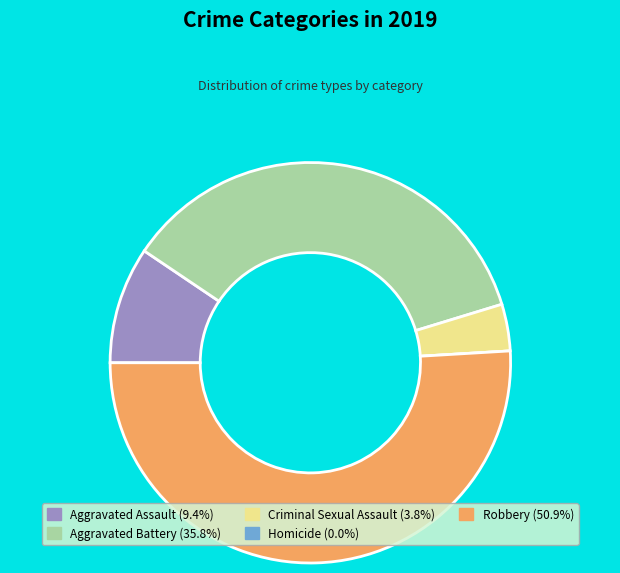

What is the ratio of the value at Robbery to the value at Aggravated Assault?

5.4